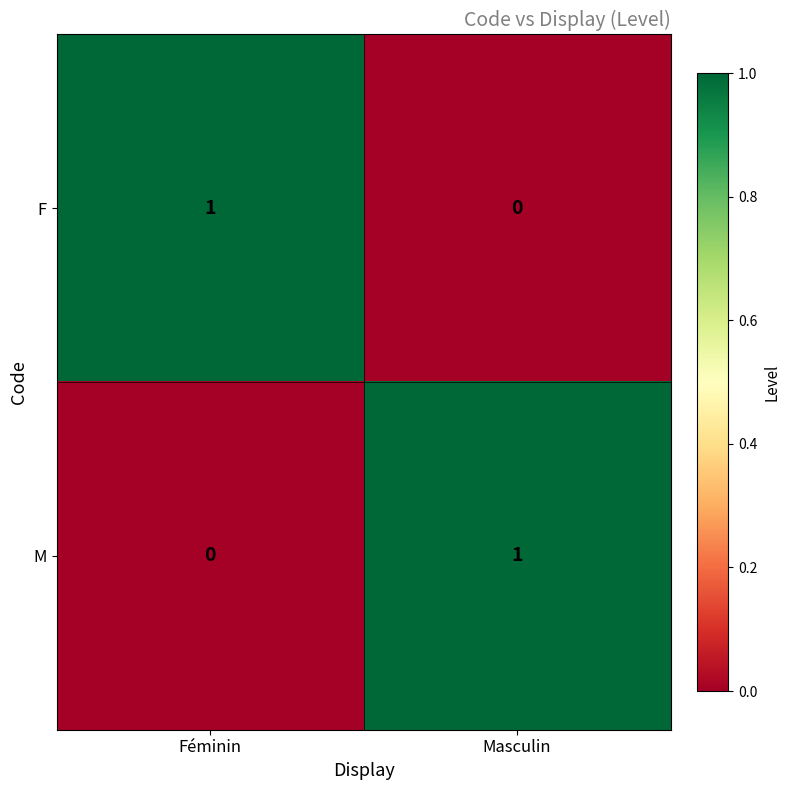

Is the value of M at Masculin greater than the value of F at Masculin?

Yes